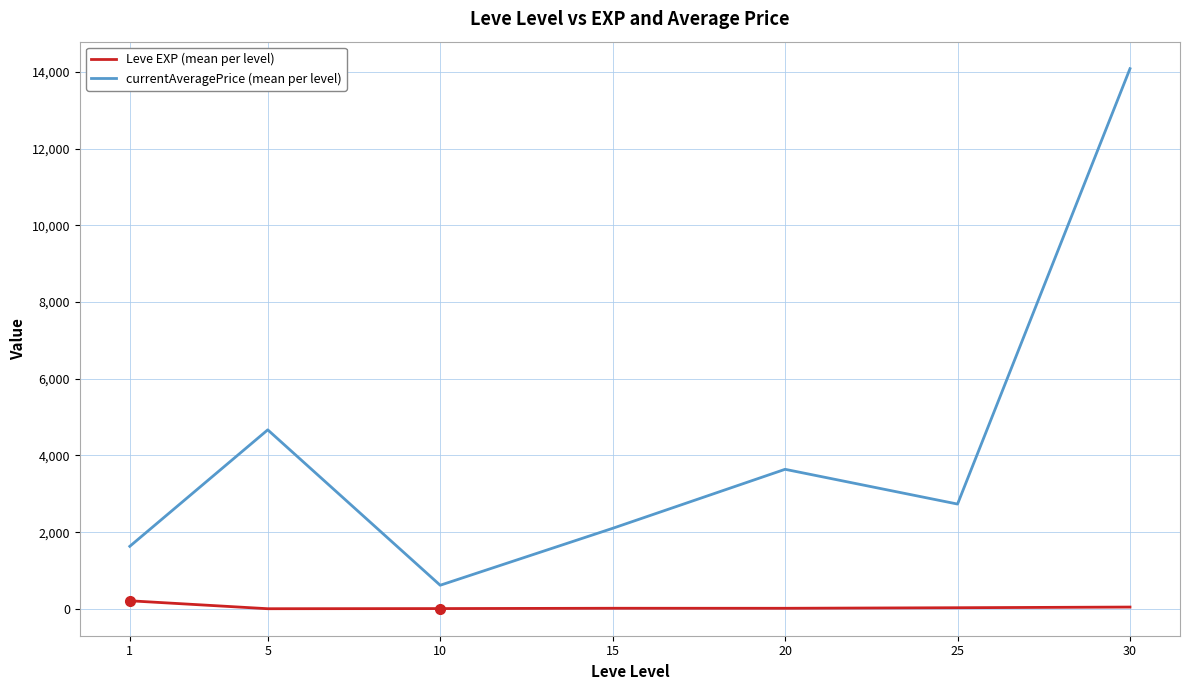

True or false: currentAveragePrice (mean per level) has more than 1 points higher than both neighbors.

True